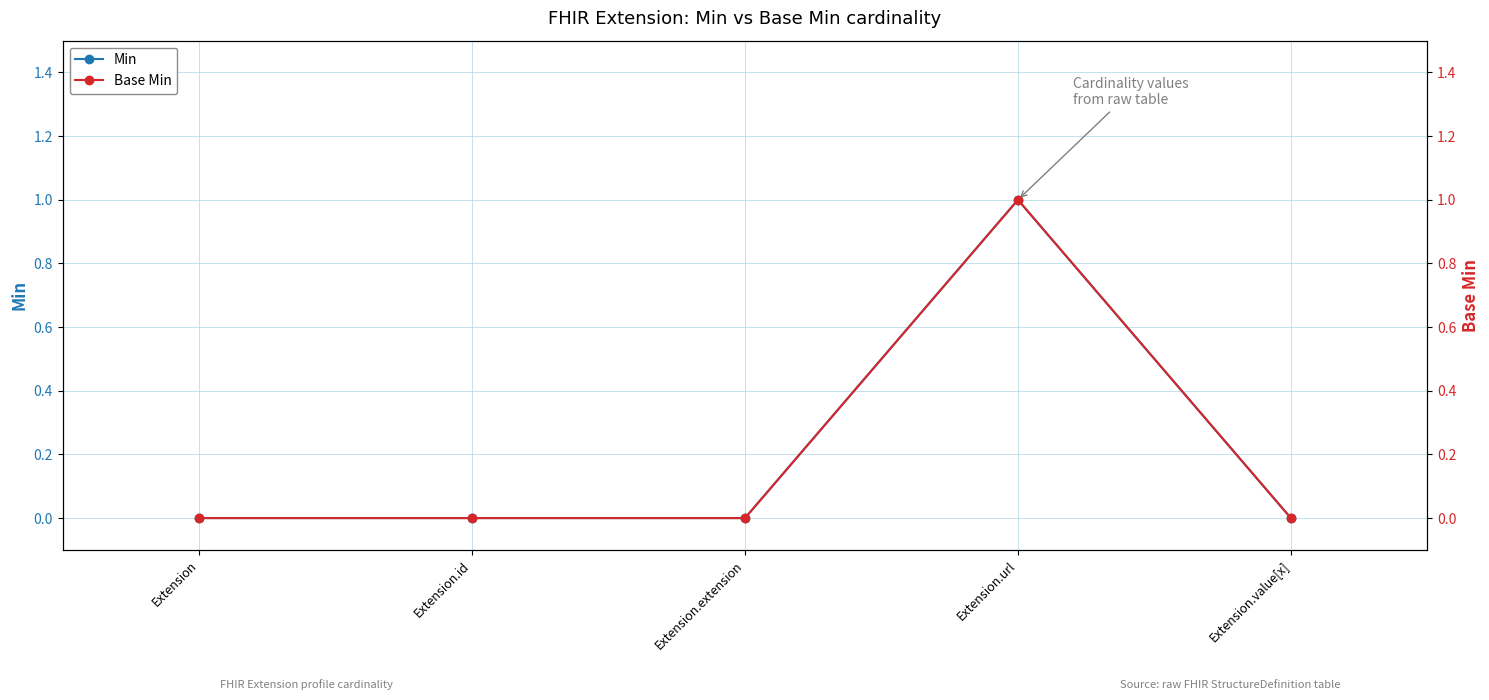

True or false: Min and Base Min intersect in this chart.

False